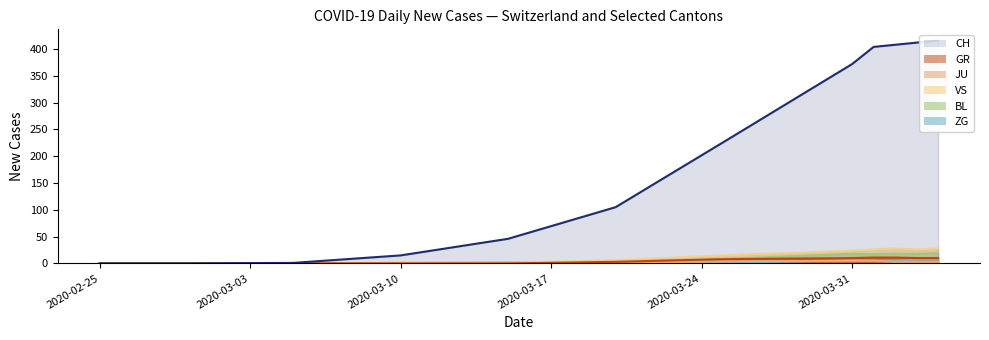

Which series changed the most between 2020-04-20 and 2020-05-25?

CH